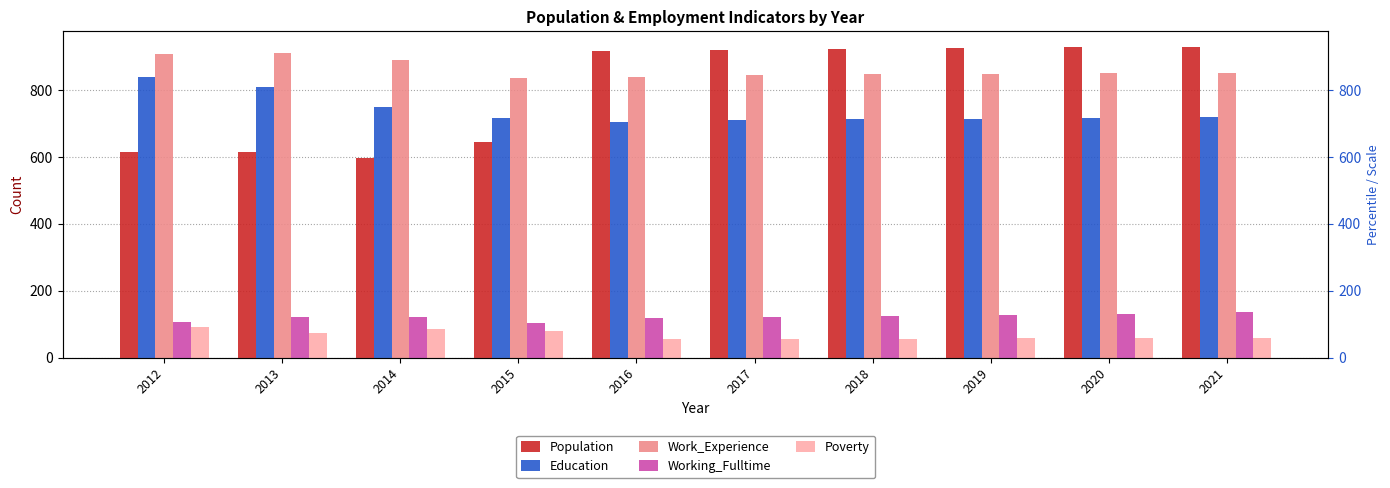

The Work_Experience series shows 574 at 2014. True or false?

False